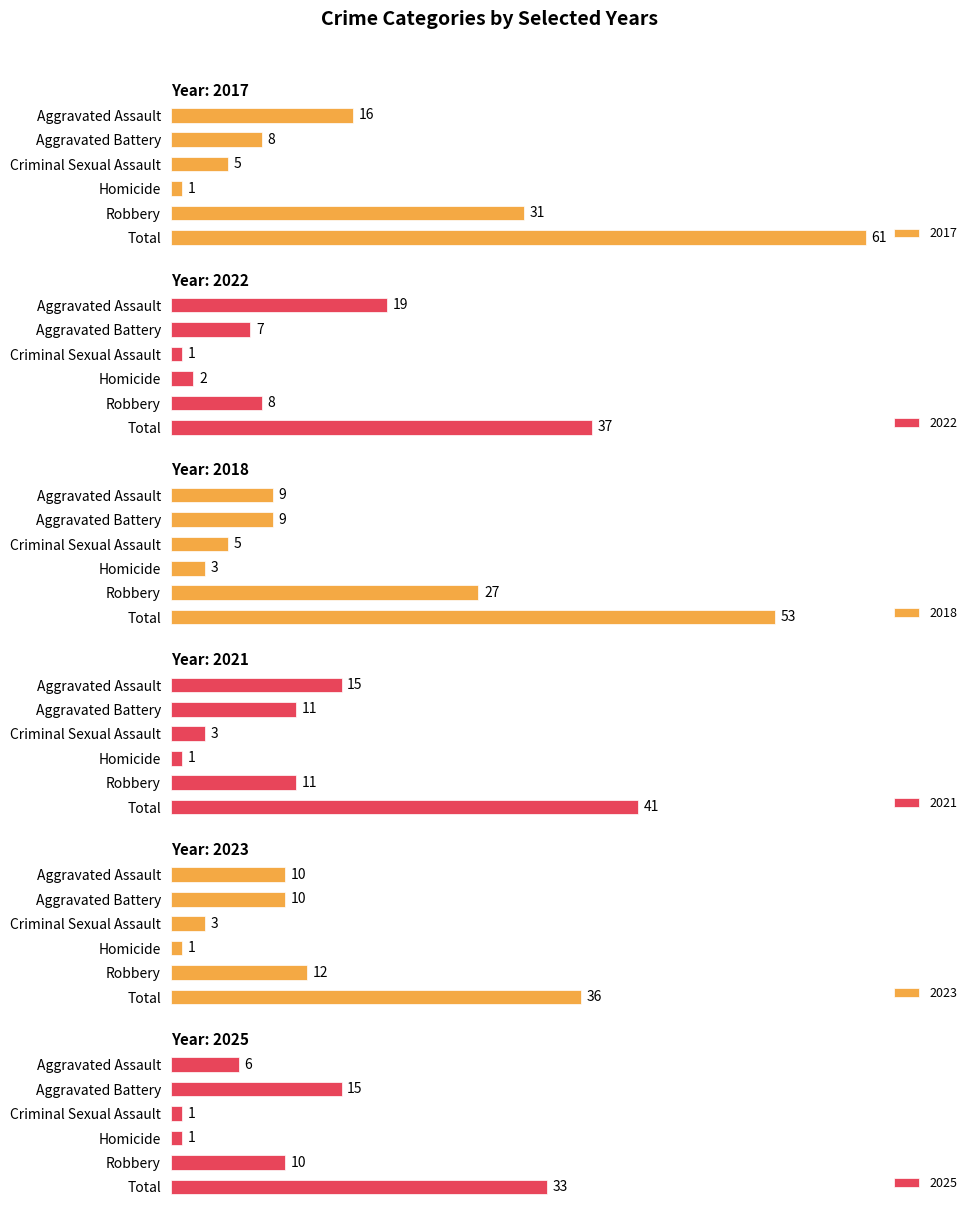

What is the value of the 2022 bar at the 4th from the left?

2